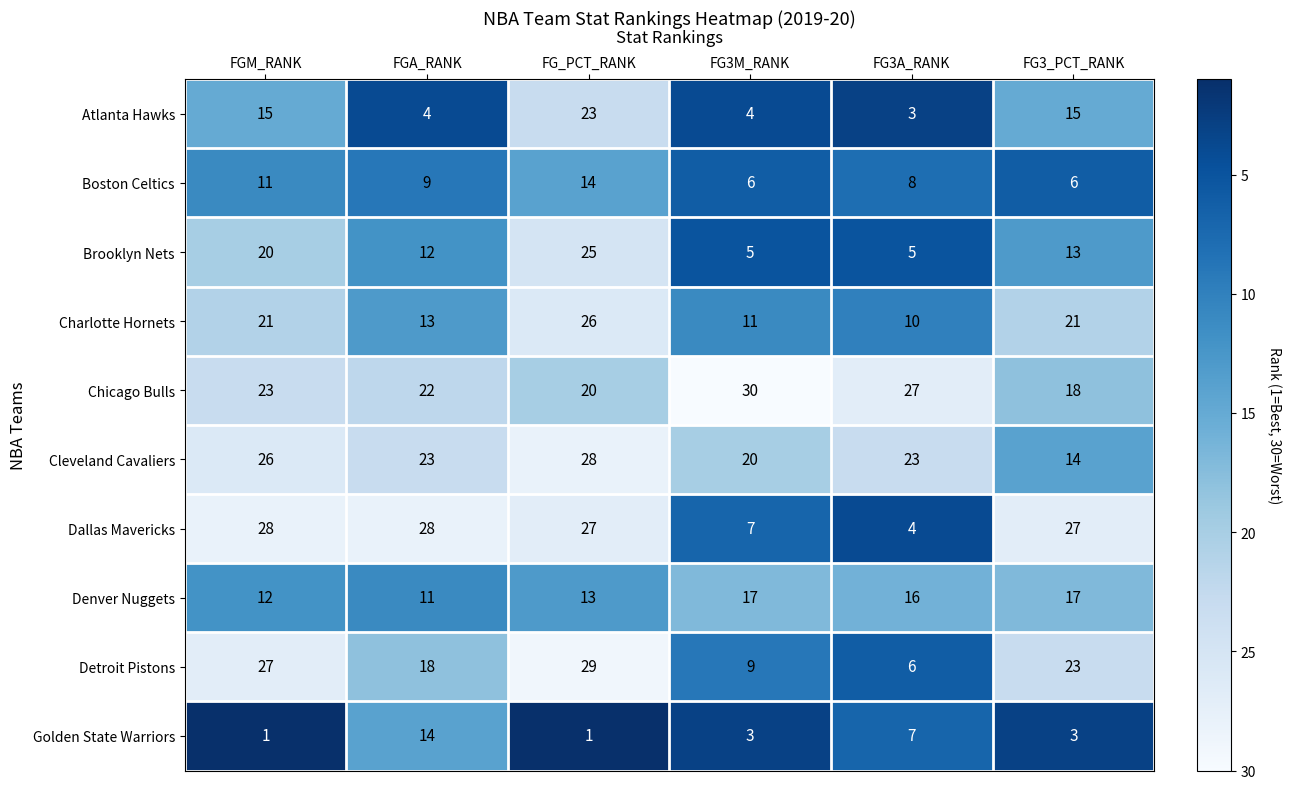

What is the average value of the Atlanta Hawks series?

11